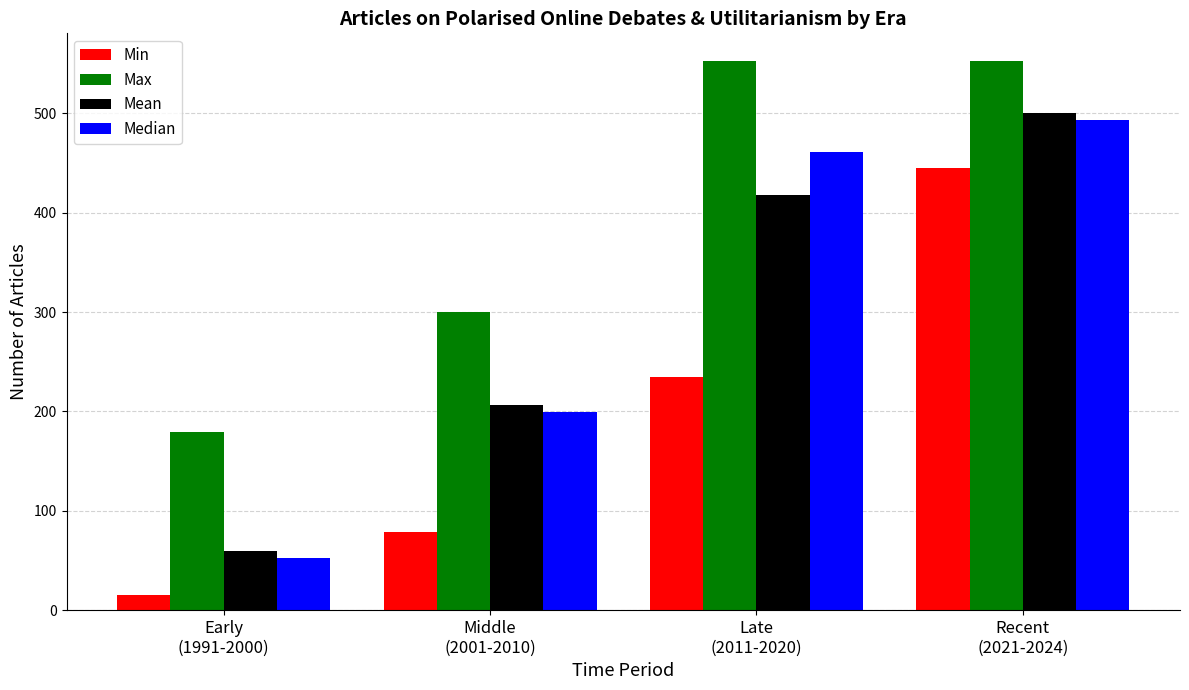

What is the sum of all Min values?

774